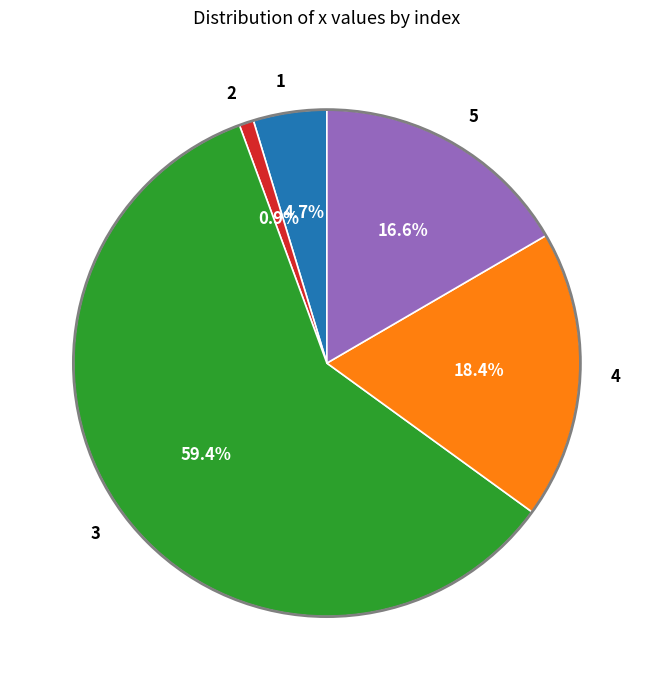

To the nearest percent, what is the difference between the 1 and 4 slice percentages?

14%